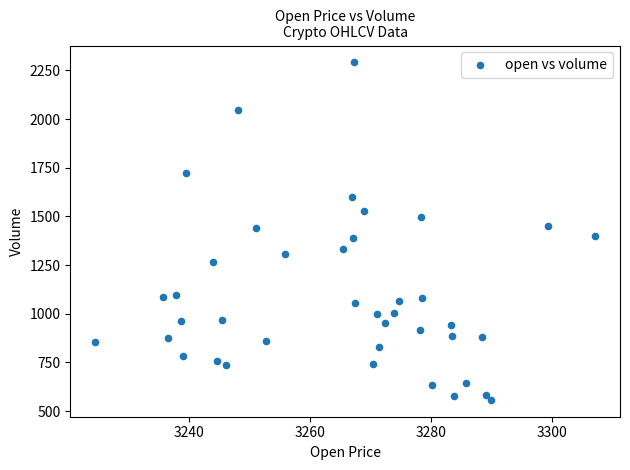

What is the range of X values (max minus min)?

82.5